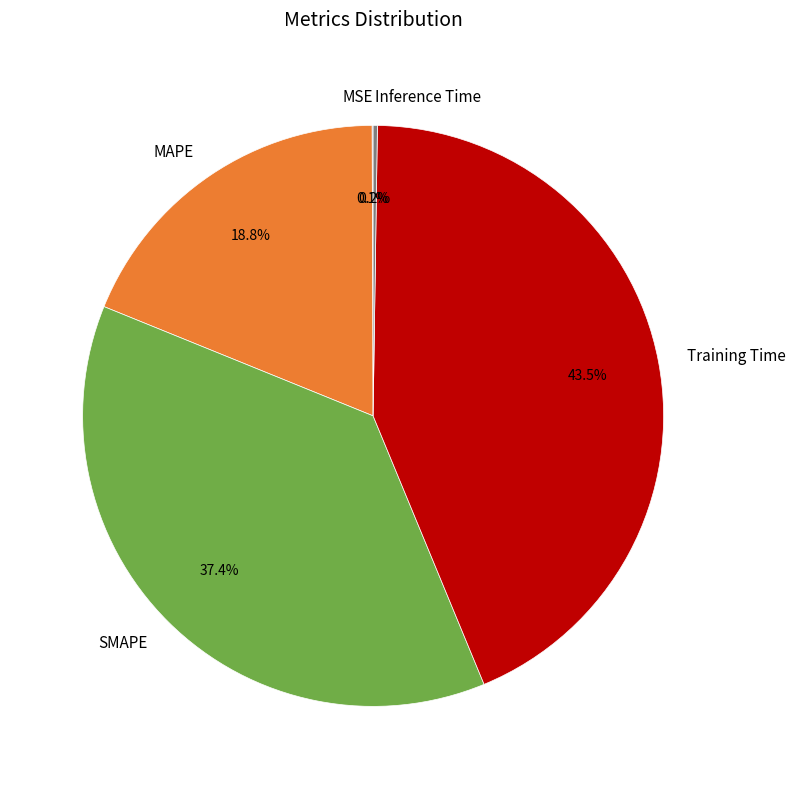

What portion of the pie excludes Training Time?

56.5%